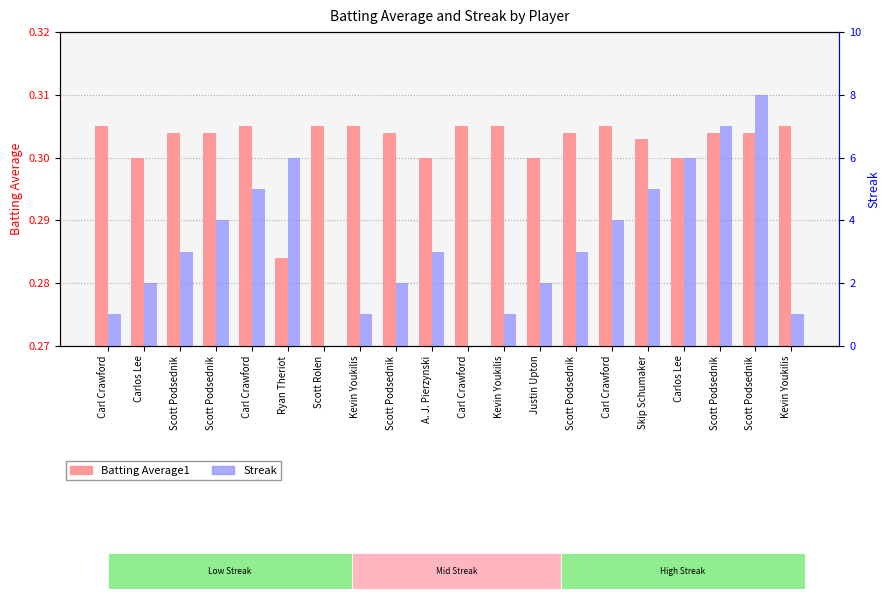

What is the difference between the Streak values at Ryan Theriot and Scott Podsednik?

1.0